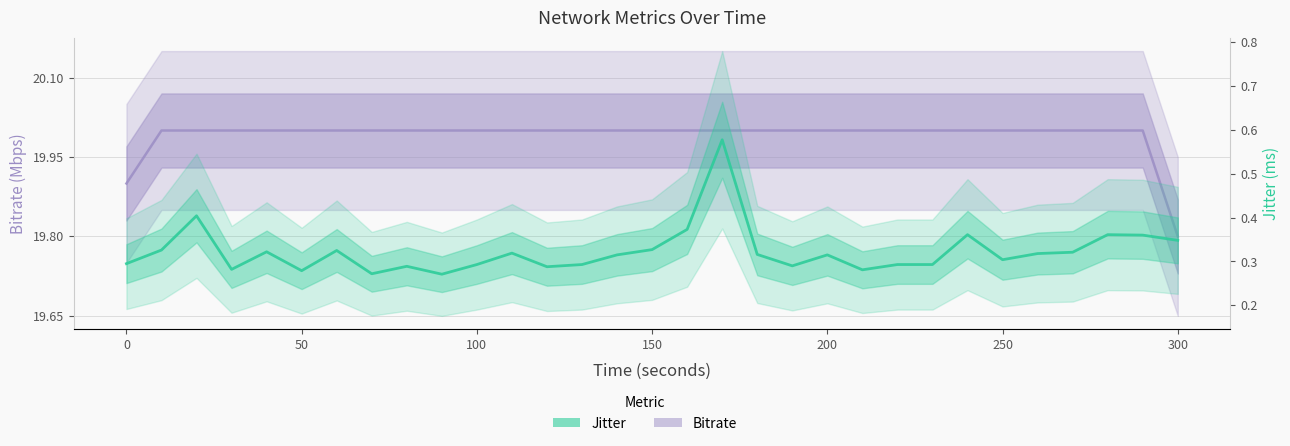

What is the lowest value of the Bitrate series?

19.8